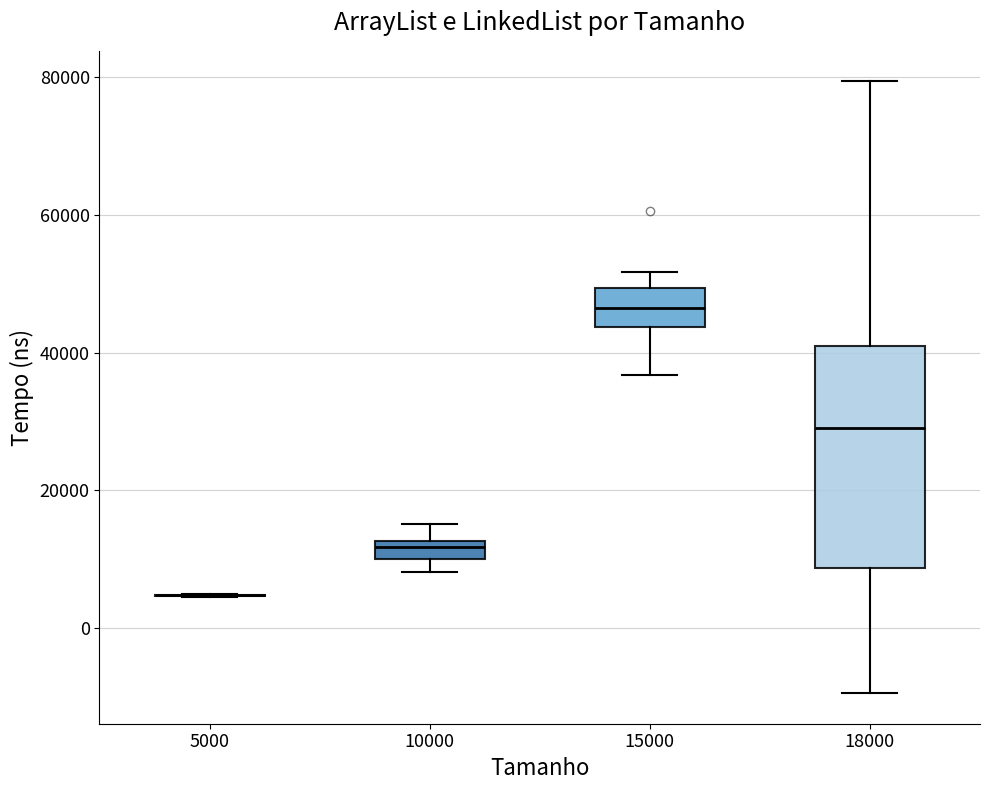

Where is the upper edge of the box at x = 10000 on the y-axis? The values are not printed on the chart, so give them approximately, as read against the axis.

12000